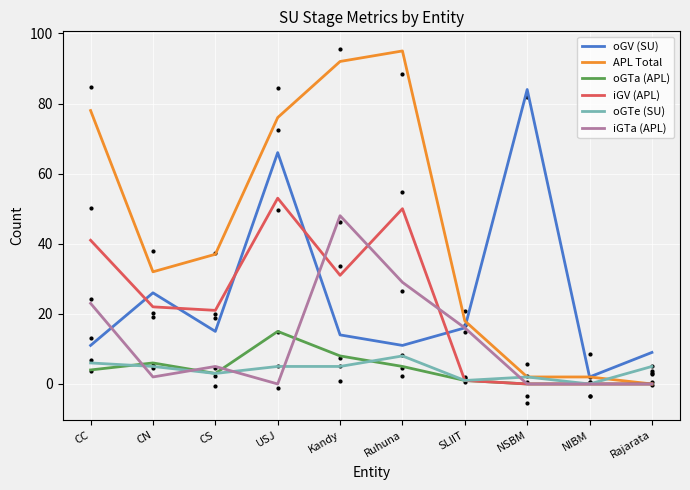

Where is the first local maximum for iGTa (APL)?

CS